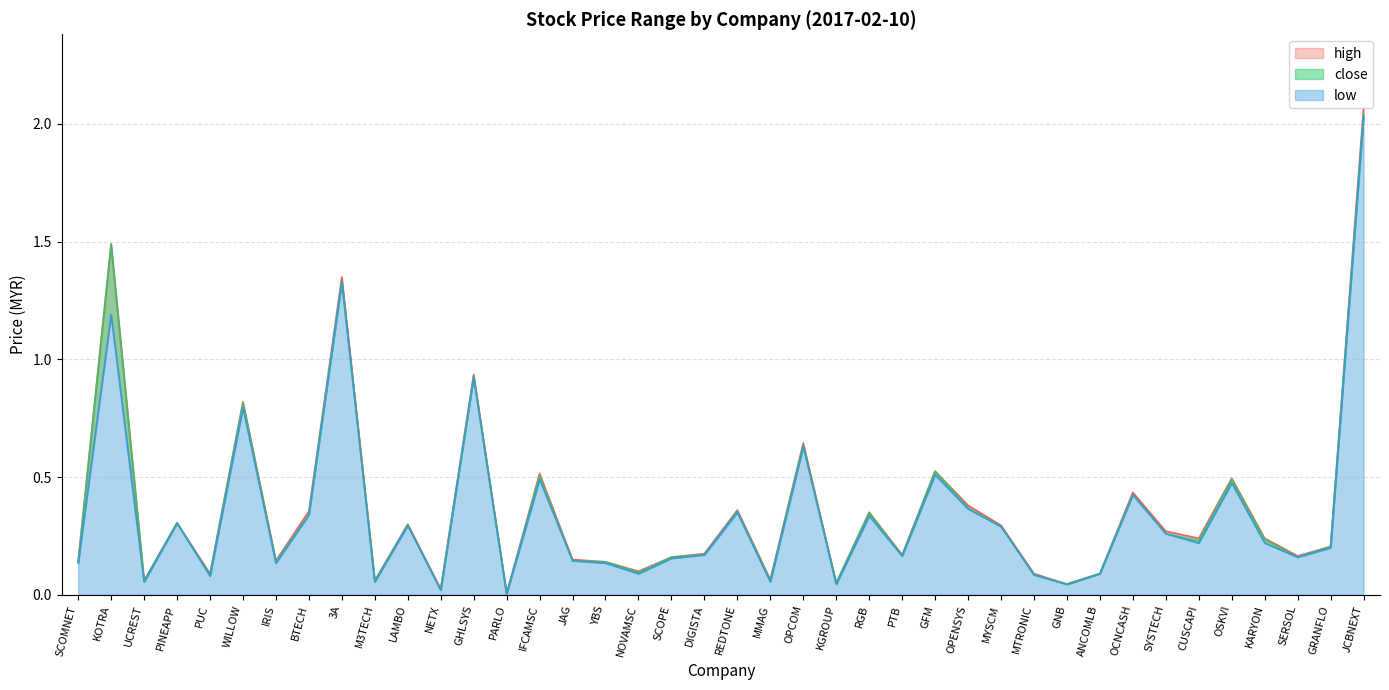

How many interior local peaks does the high series have?

13